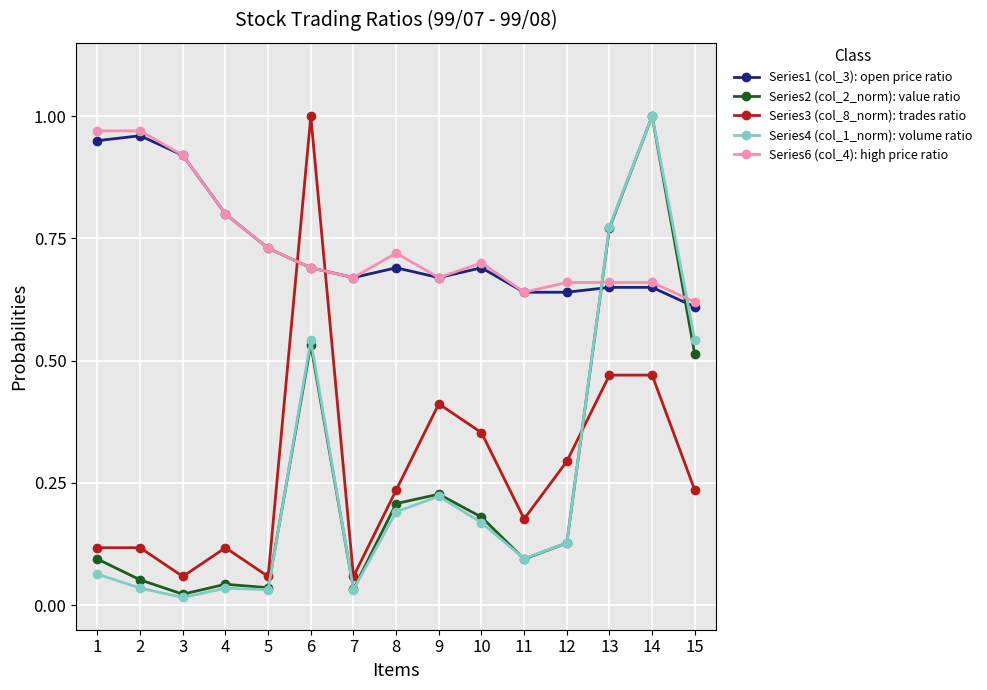

The value of Series3 (col_8_norm): trades ratio at 9 is 0.4. True or false?

True